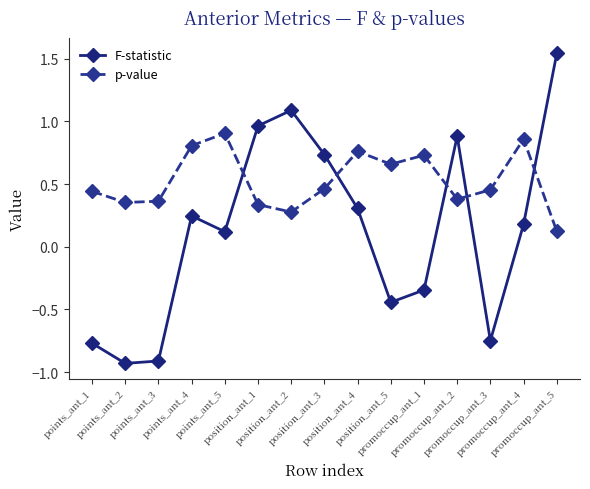

How many lines are shown in the chart?

2